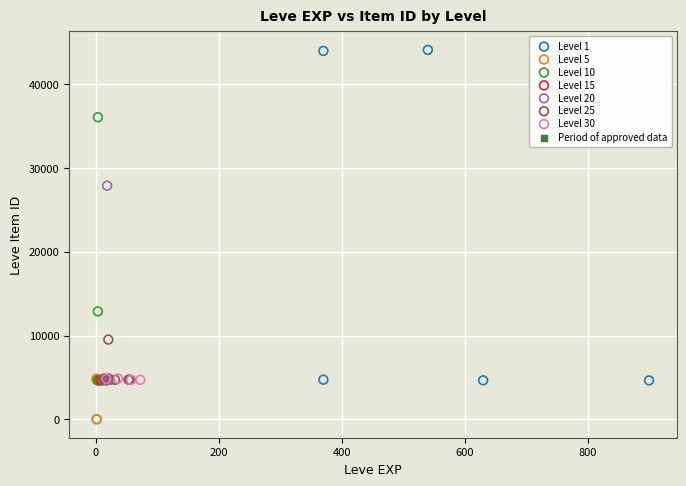

Which series reaches the maximum Y coordinate?

Level 1